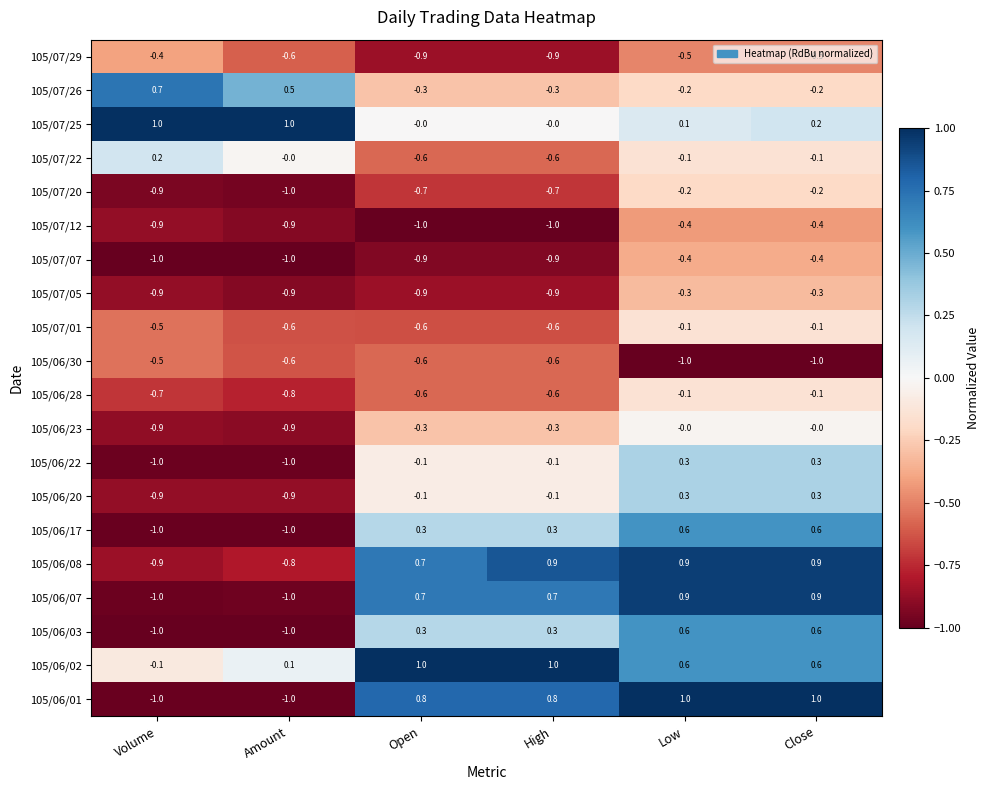

What is the greatest value displayed?

1.0